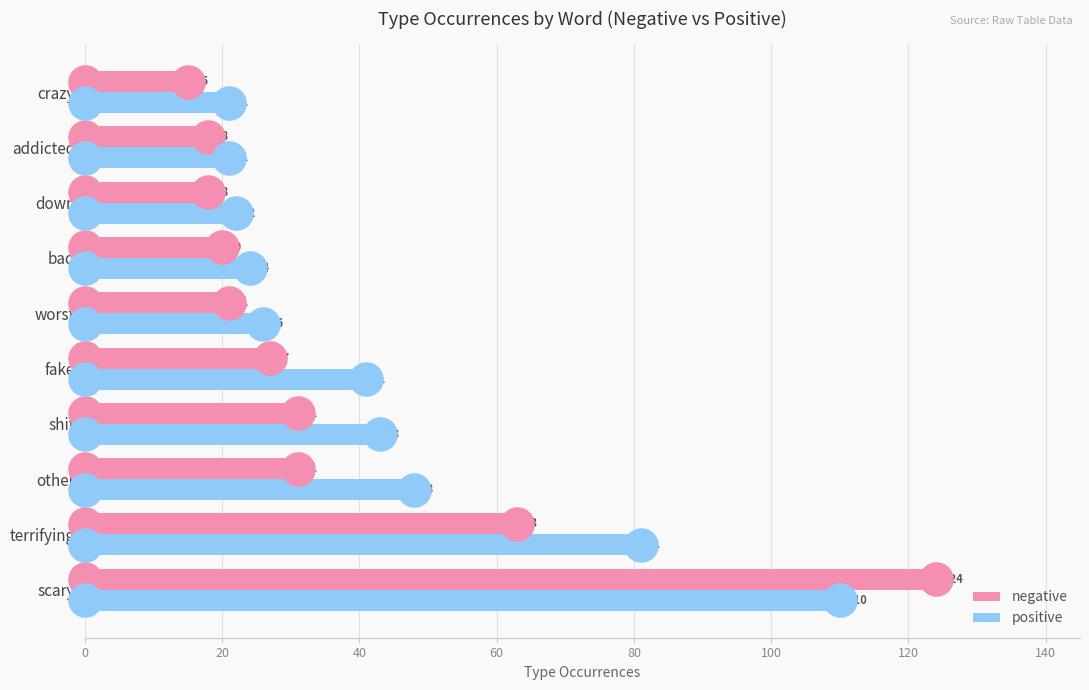

Which series reaches the minimum Y coordinate?

negative